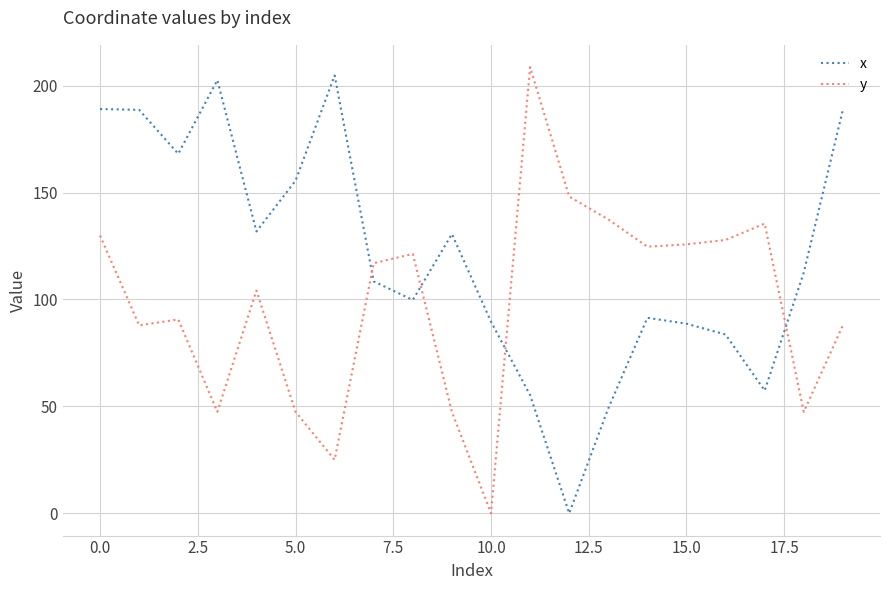

List the series in order of their overall mean, highest first.

x, y